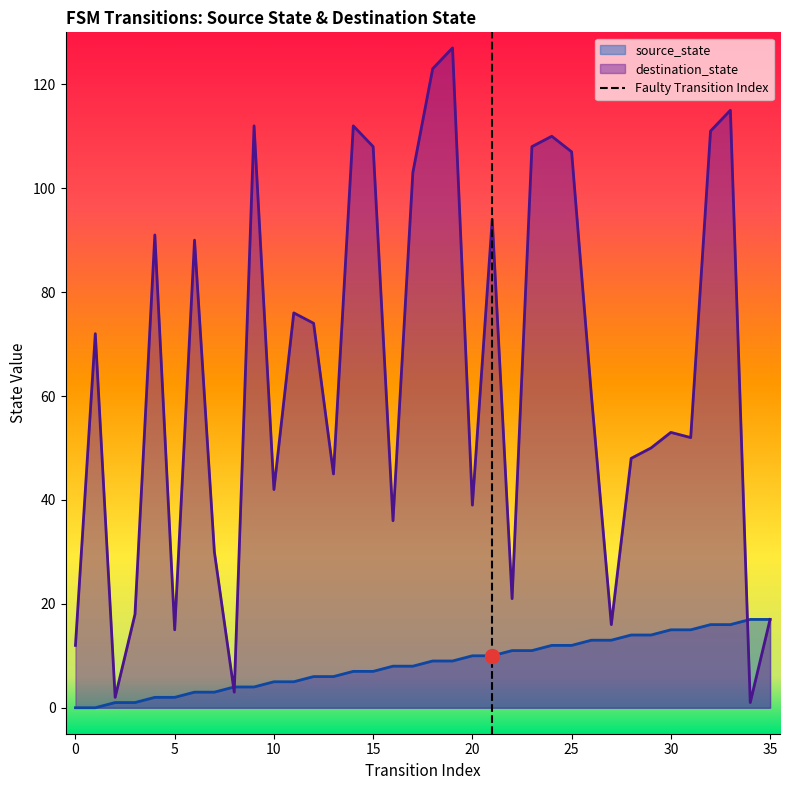

At which category is the sum across all series the highest?

19